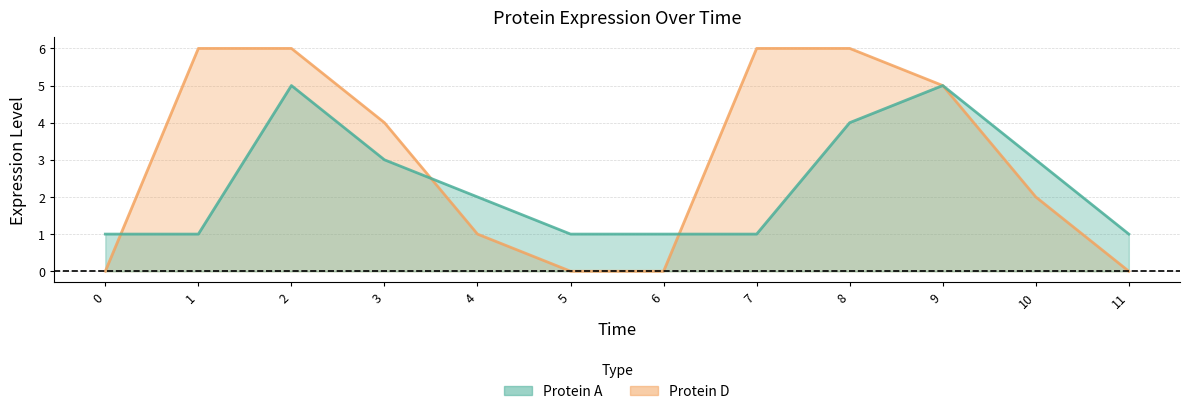

True or false: Protein A has a value of 2 at 6.

False